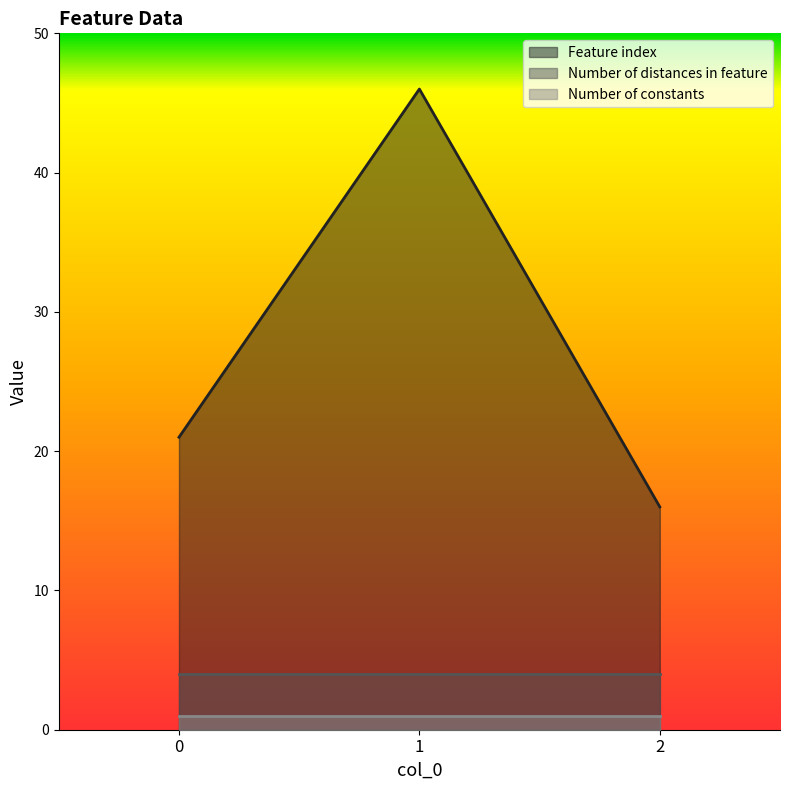

Reading right to left, transcribe all the data shown in this chart.

Feature index: 2=16	1=46	0=21
Number of distances in feature: 2=4	1=4	0=4
Number of constants: 2=1	1=1	0=1